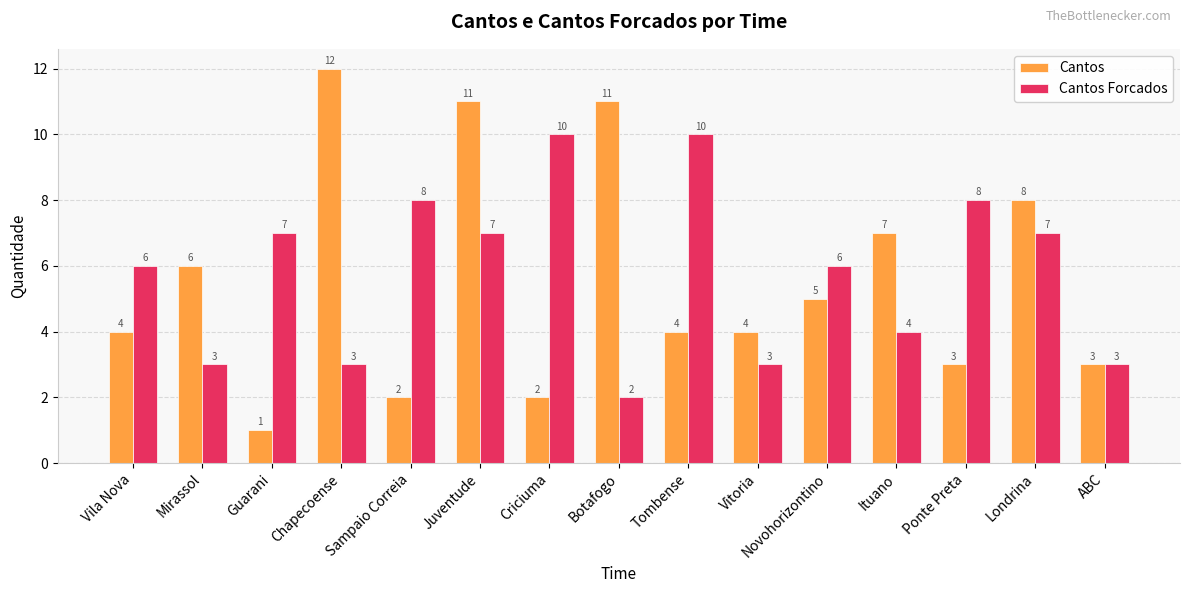

What is the label of the 2nd bar from the right?

Londrina